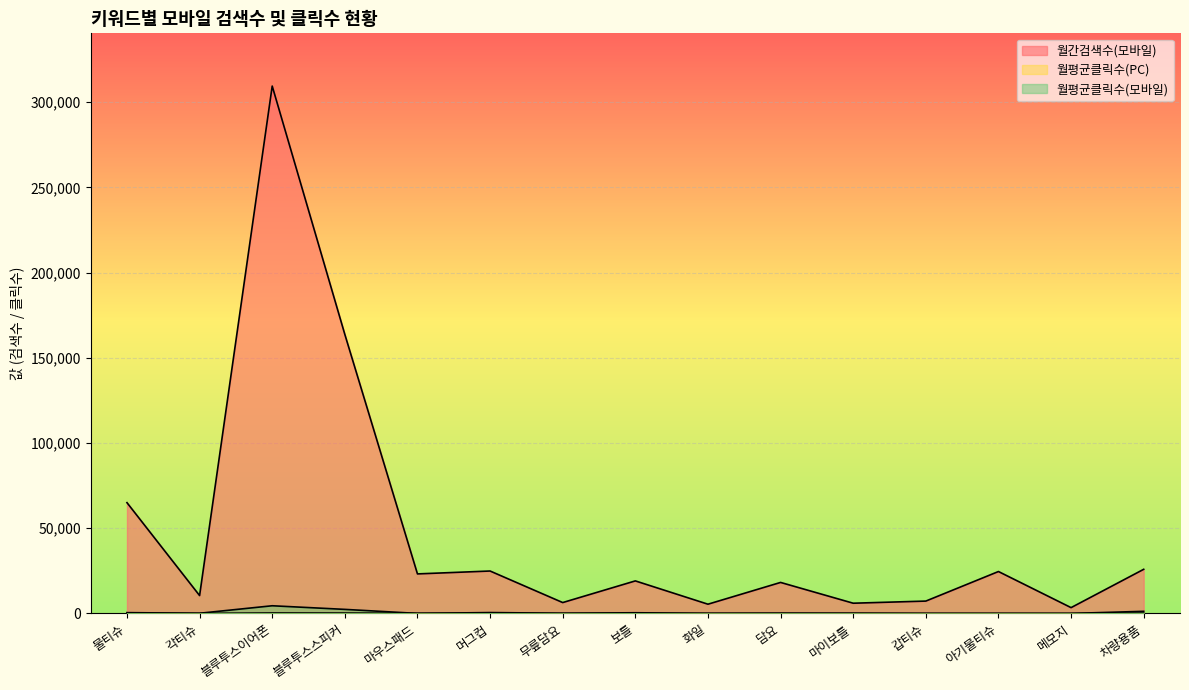

True or false: 월평균클릭수(PC) has a value of 11.2 at 마이보틀.

False